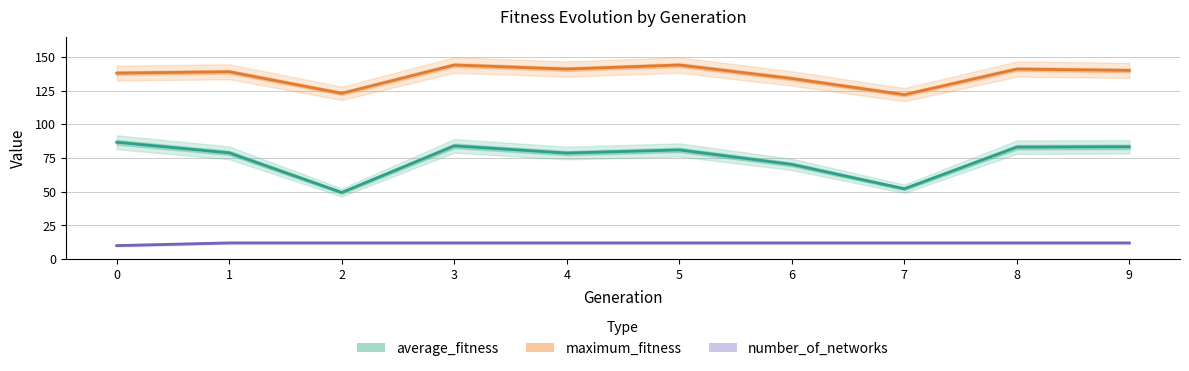

What is the difference between the maximum and minimum values in the maximum_fitness series?

22.0